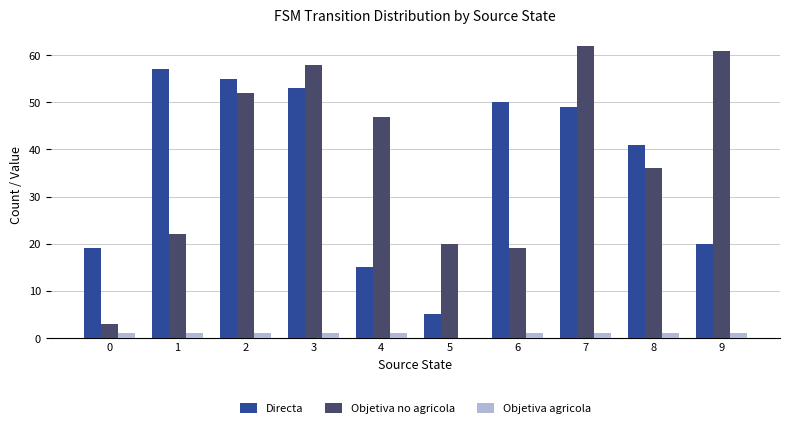

What is the difference between the Directa values at 5 and 3?

48